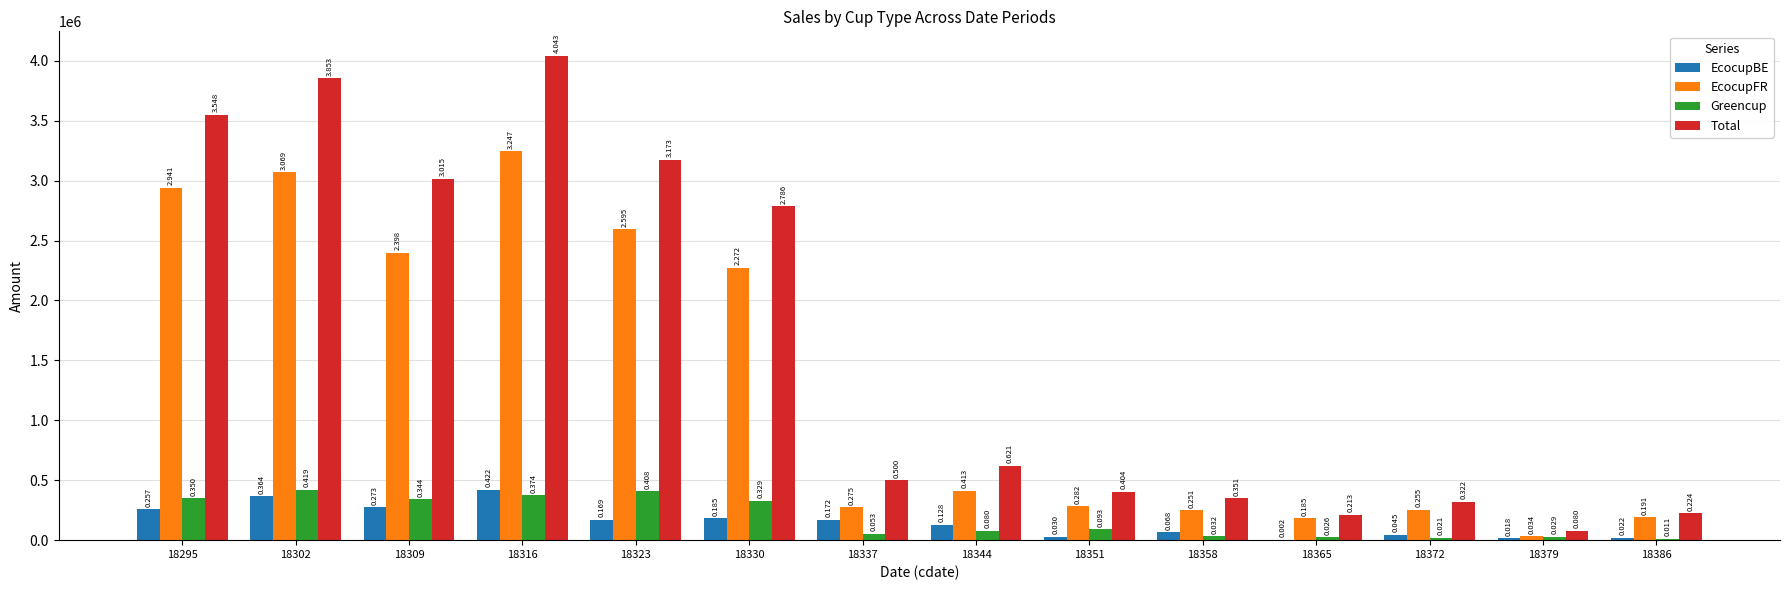

Does the chart contain stacked bars?

No